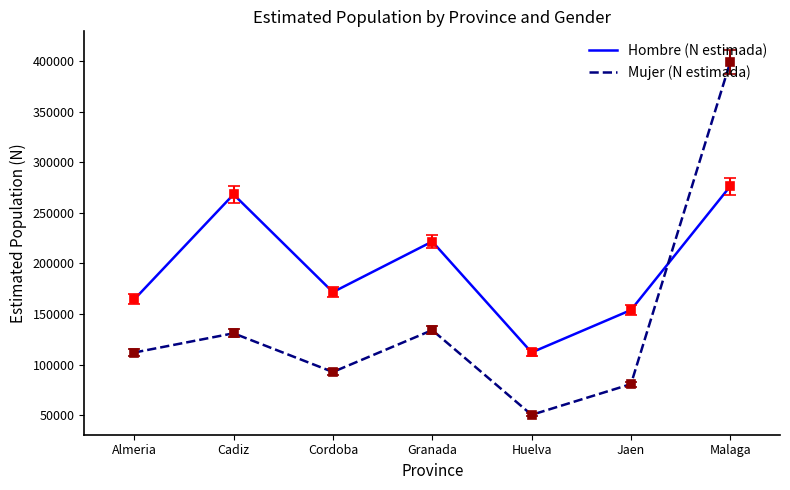

Which series changed the most between Almeria and Cadiz?

Hombre (N estimada)